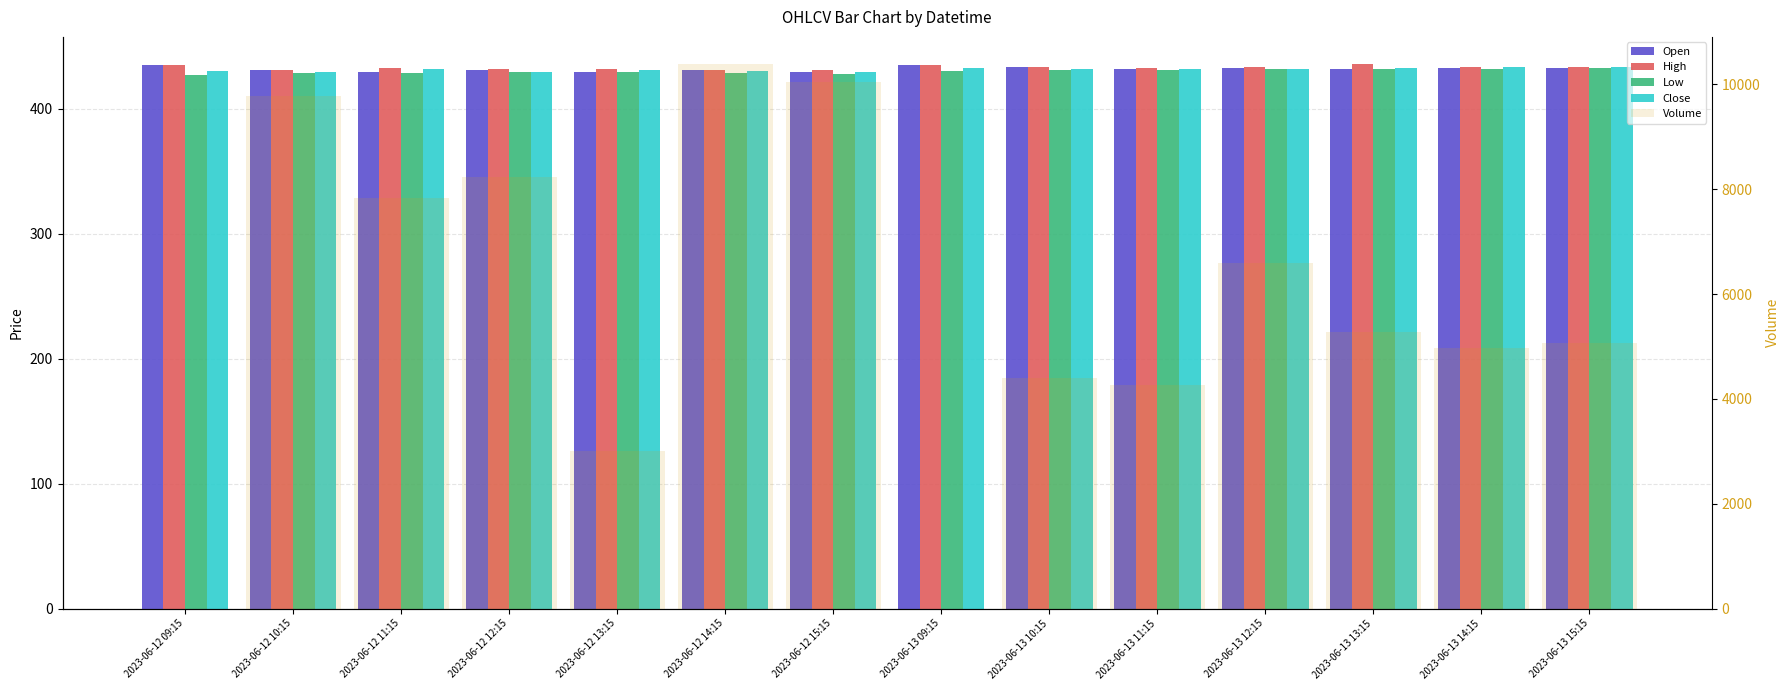

How many groups of bars are there?

14